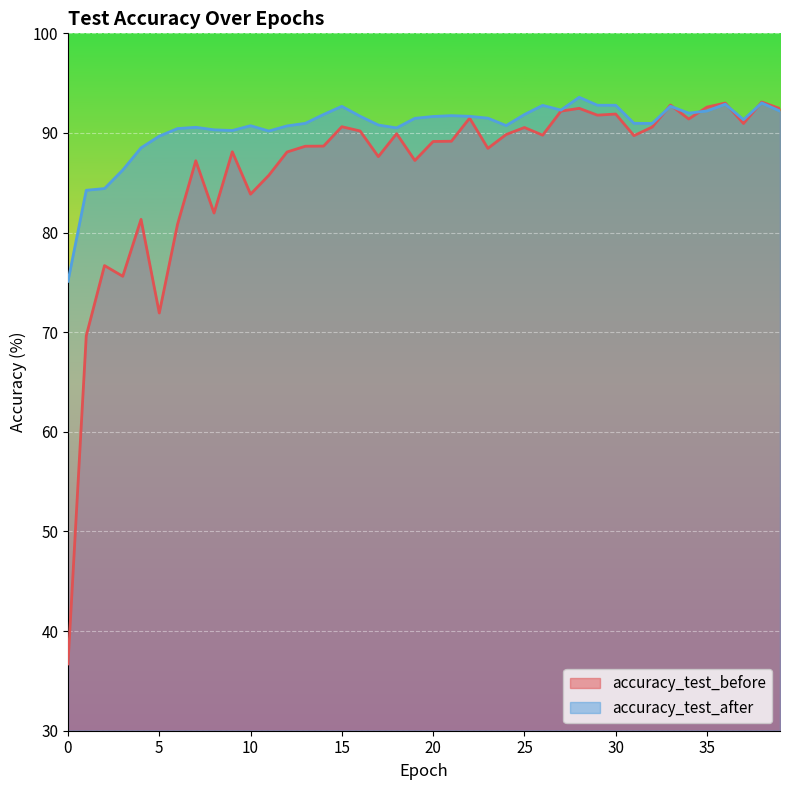

Between which two adjacent categories do accuracy_test_before and accuracy_test_after first intersect?

32 and 33